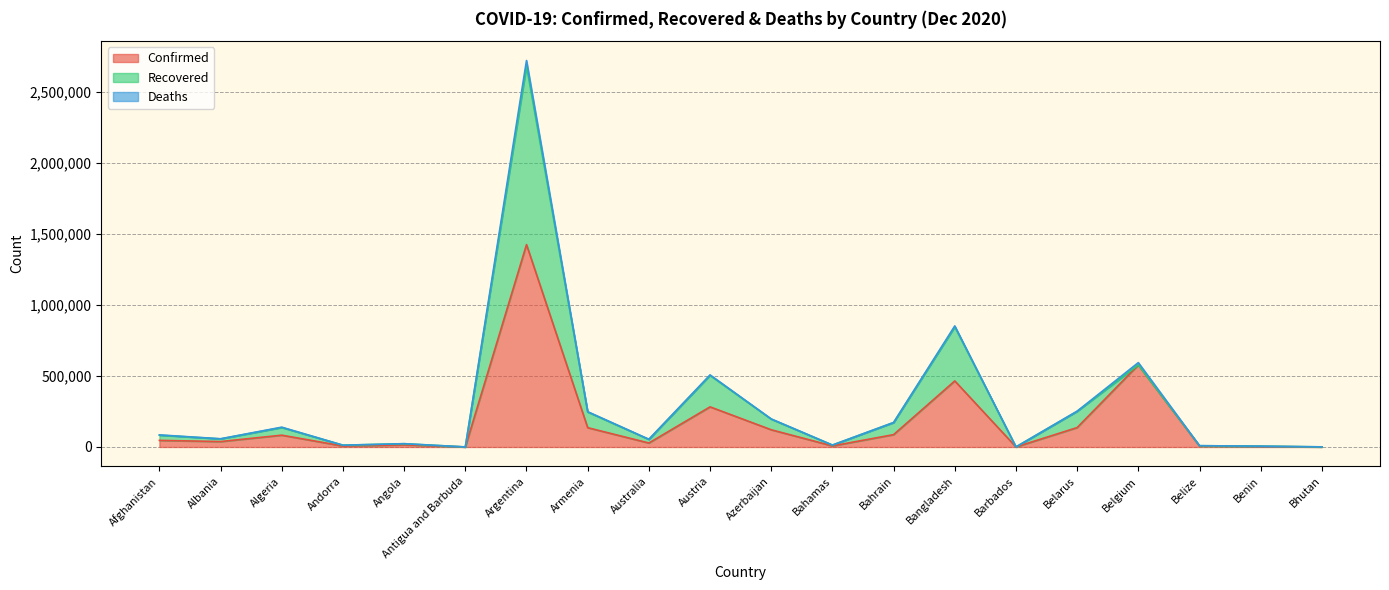

What value does the Recovered series have at Benin, to the nearest 10?

2840